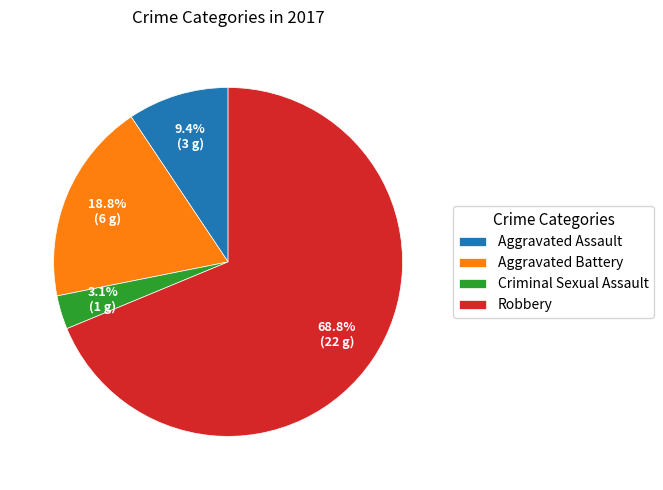

To the nearest percent, what is the difference between the largest and smallest slice percentages?

66%